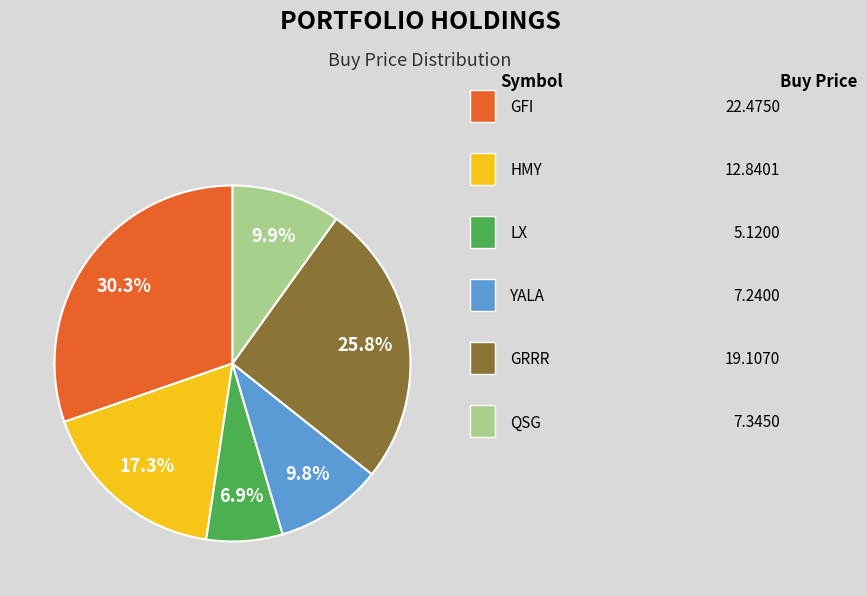

How many slices are in this pie chart?

6